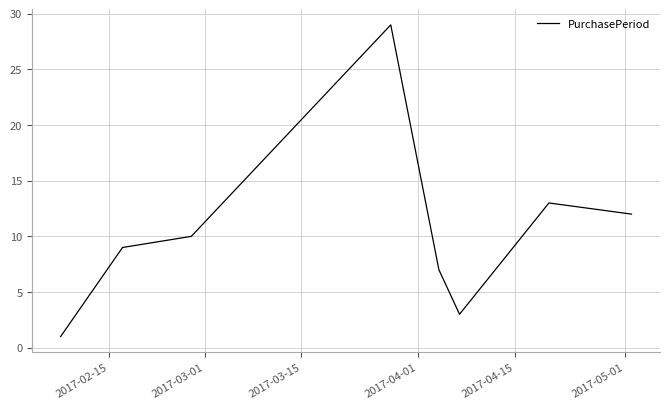

True or false: there are more than 0 points higher than both neighbors.

True